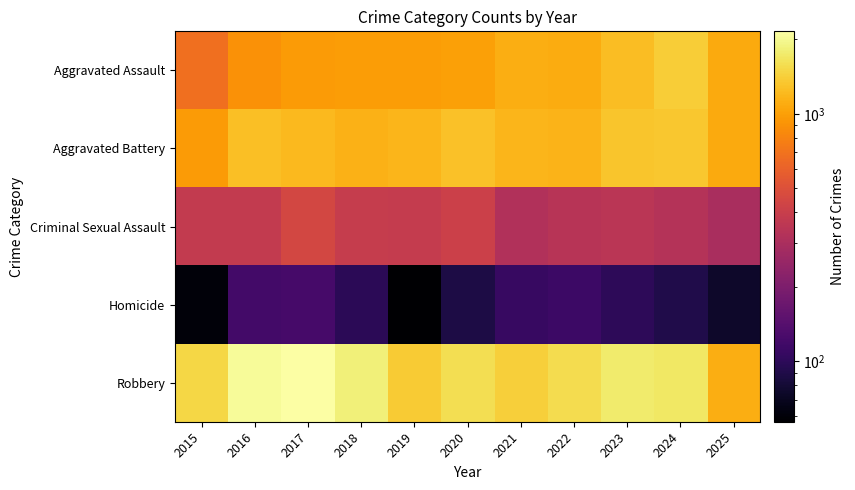

Which series has the widest spread of values?

Robbery